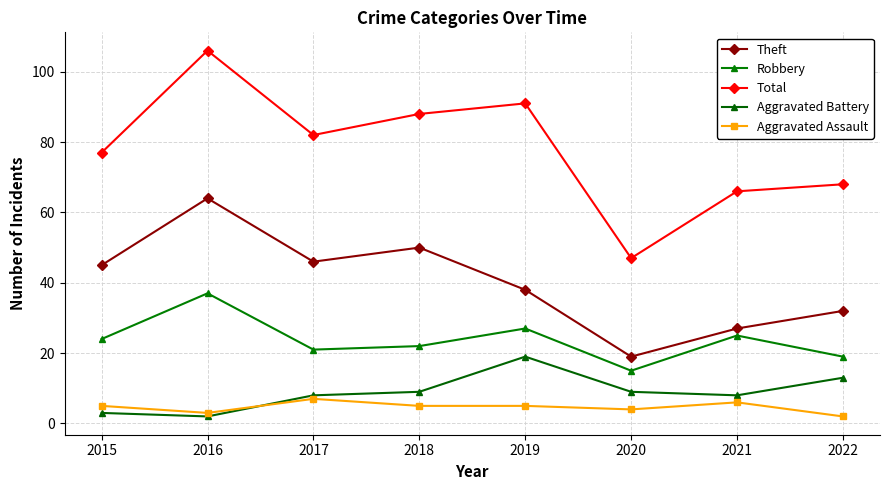

Which series has the largest range (max minus min)?

Total